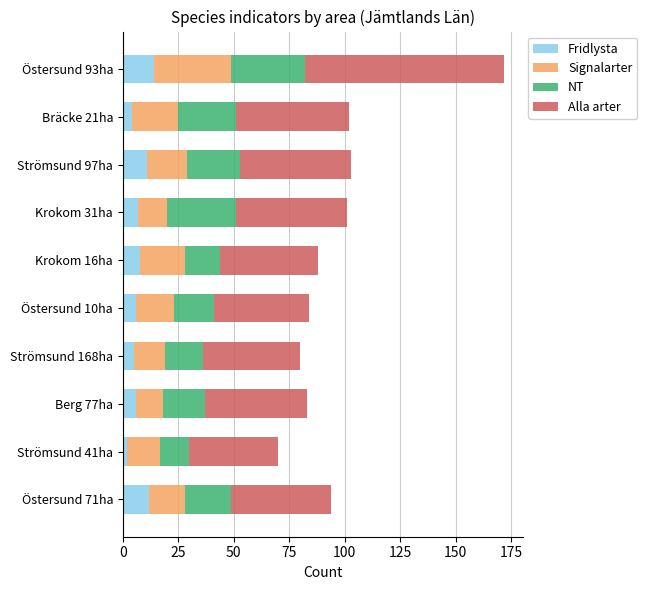

True or false: Fridlysta has a value of 8 at Krokom 16ha.

True